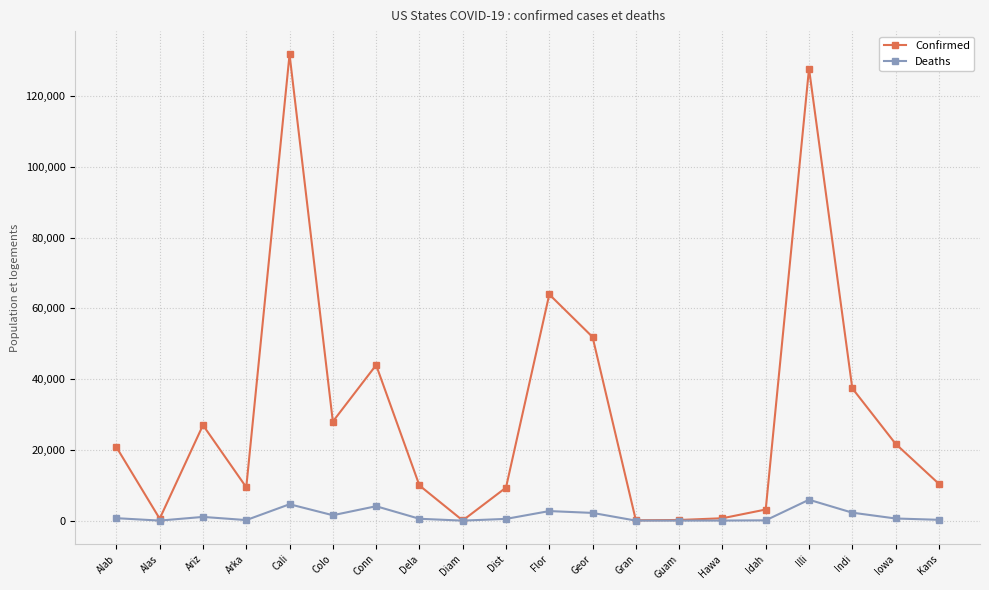

Rank the series at Arka from highest to lowest value.

Confirmed, Deaths